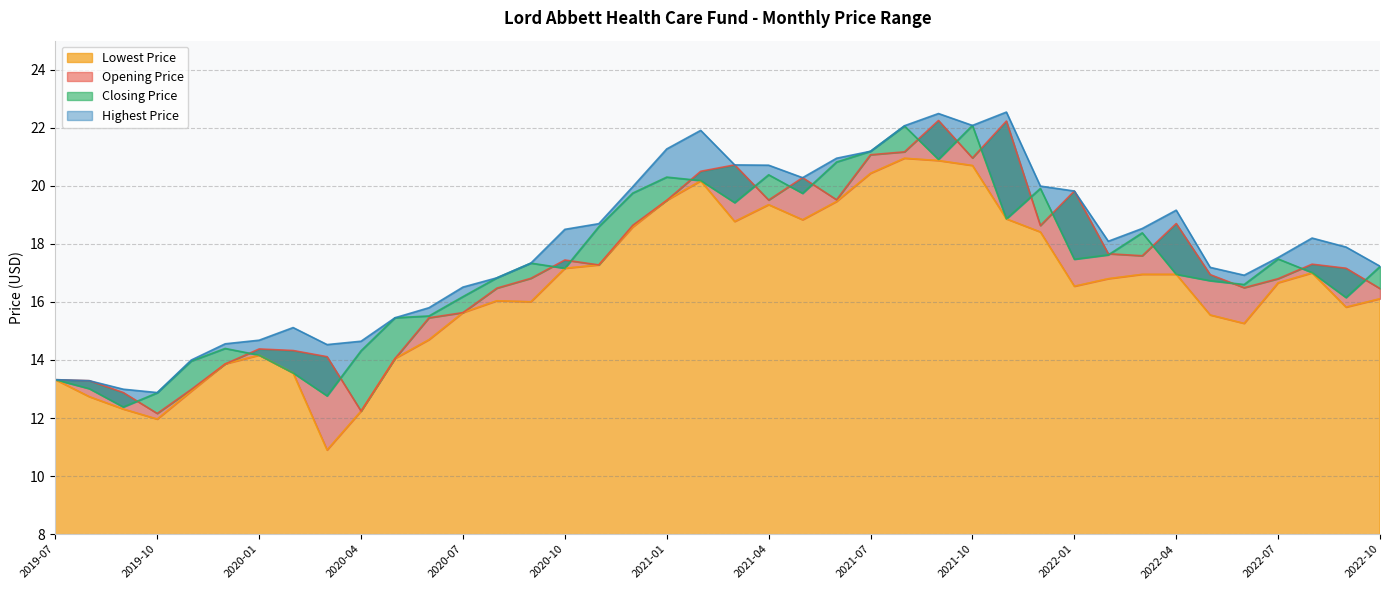

Which series has the largest range (max minus min)?

Opening Price